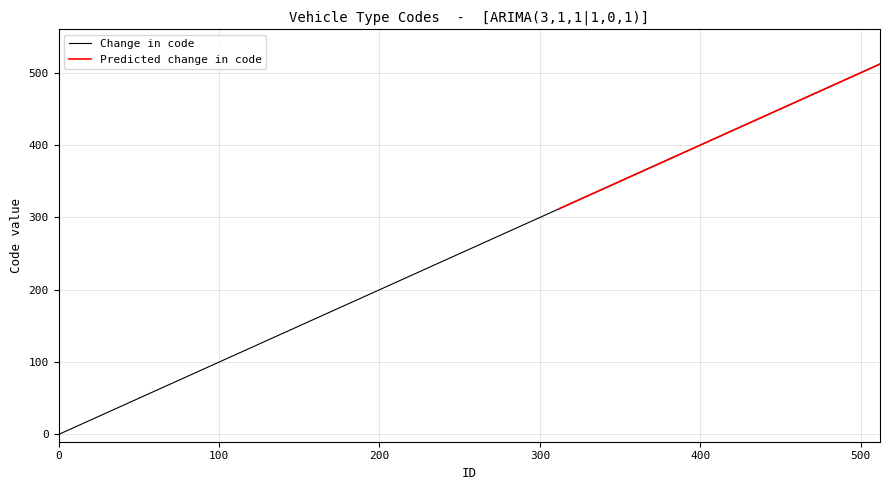

Reading right to left, extract all data points from this chart.

512=512	501=501	484=484	319=319	312=312	309=309	295=295	285=285	275=275	237=237	231=231	230=230	218=218	217=217	201=201	103=103	102=102	98=98	79=79	69=69	42=42	33=33	29=29	25=25	21=21	18=18	16=16	14=14	13=13	12=12	11=11	10=10	8=8	6=6	5=5	4=4	3=3	2=2	1=1	0=0